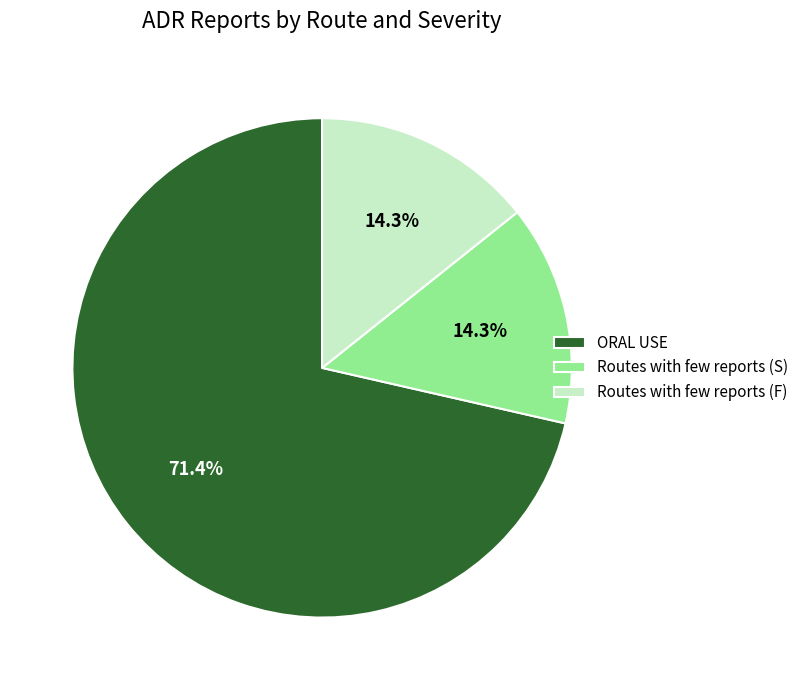

How many slices are in this pie chart?

3